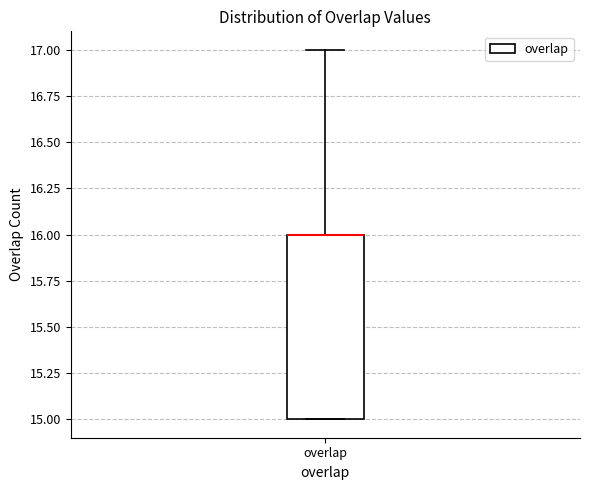

Transcribe this box plot: give where the median line is, the range the box spans, and where the two whiskers end, as read against the y-axis. The values are not printed on the chart, so give them approximately, as read against the axis.

median 16 (drawn on the box's upper edge), box 15 to 16, whiskers 15 to 17